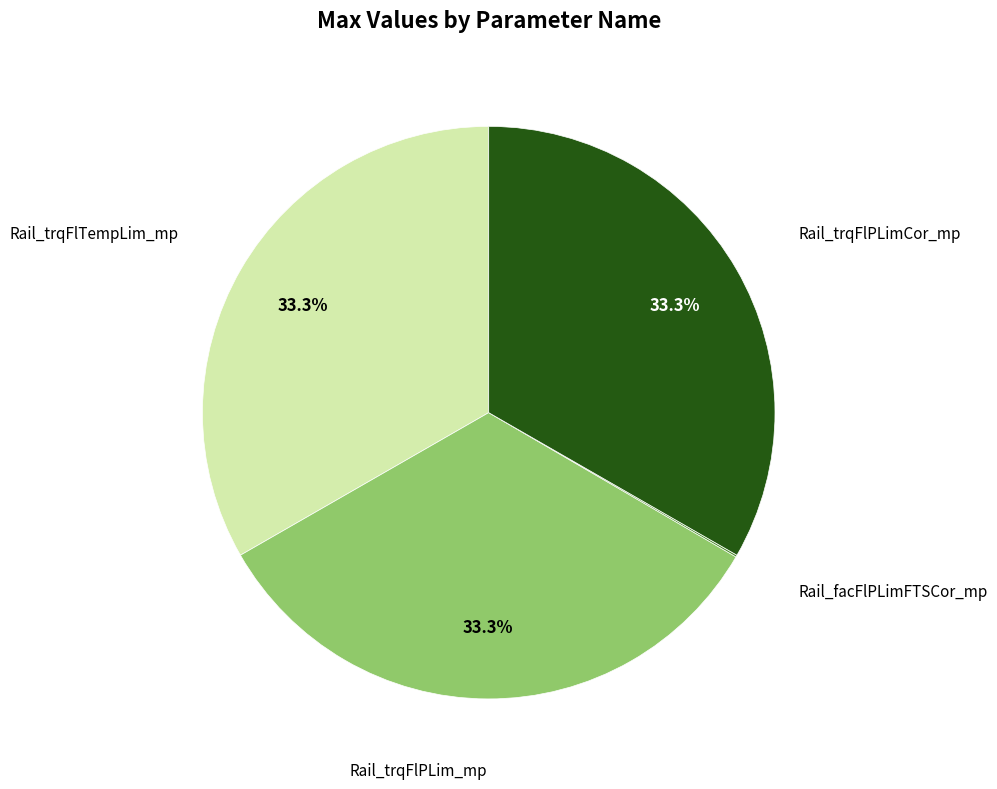

Is there a majority slice in this chart?

No